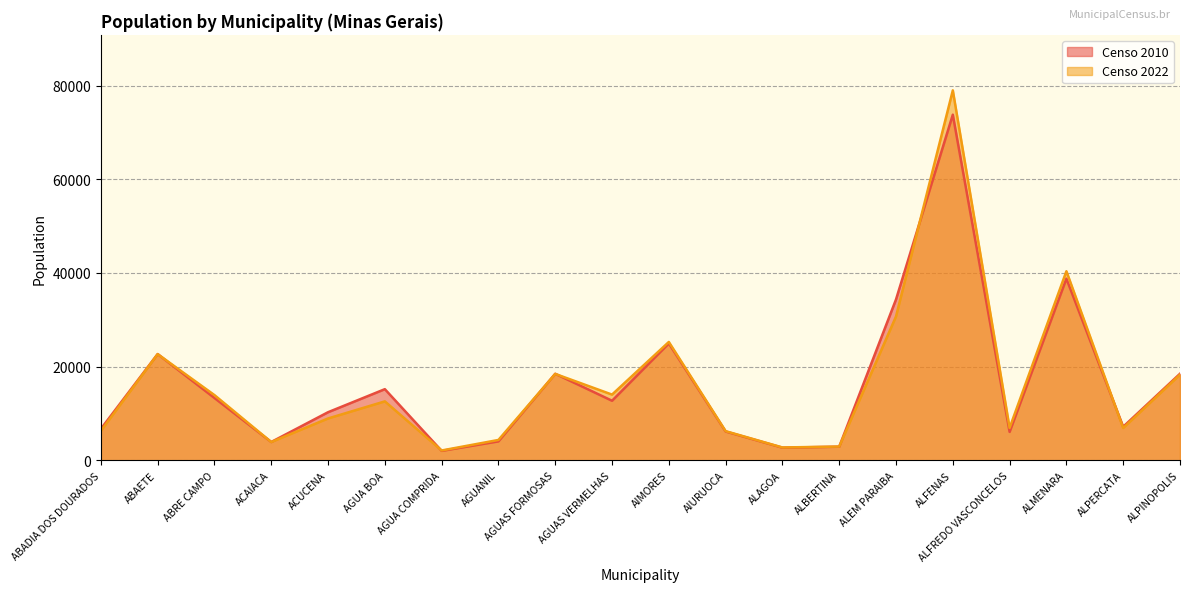

True or false: Censo 2022 has more than 1 points higher than both neighbors.

True